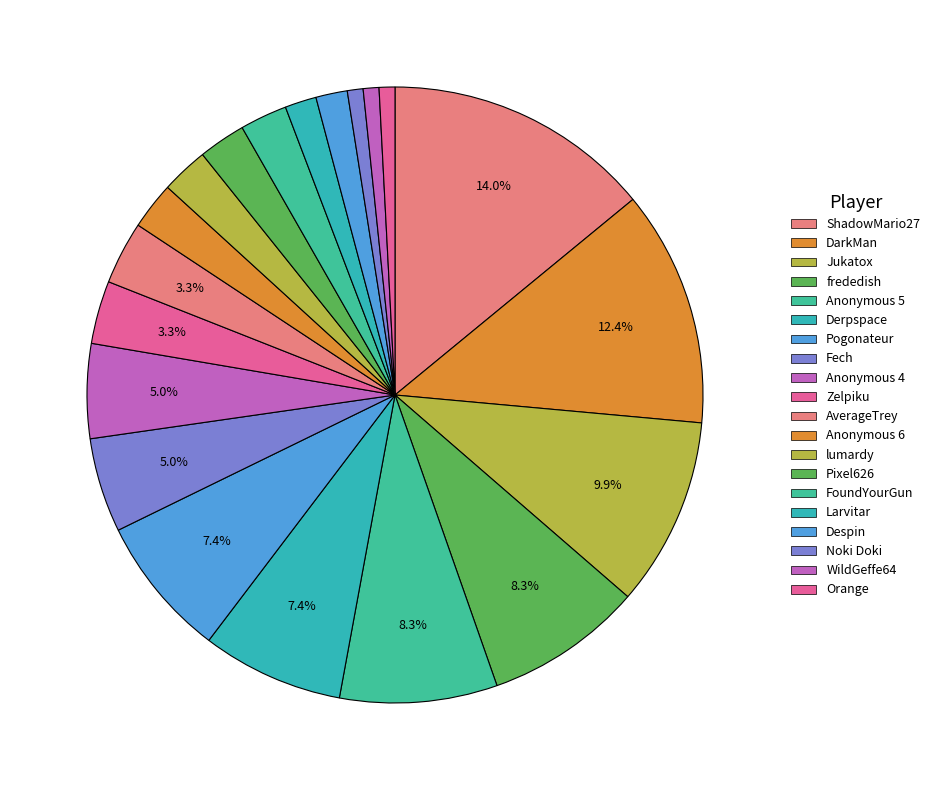

What percentage is the Despin slice, to the nearest percent?

2%